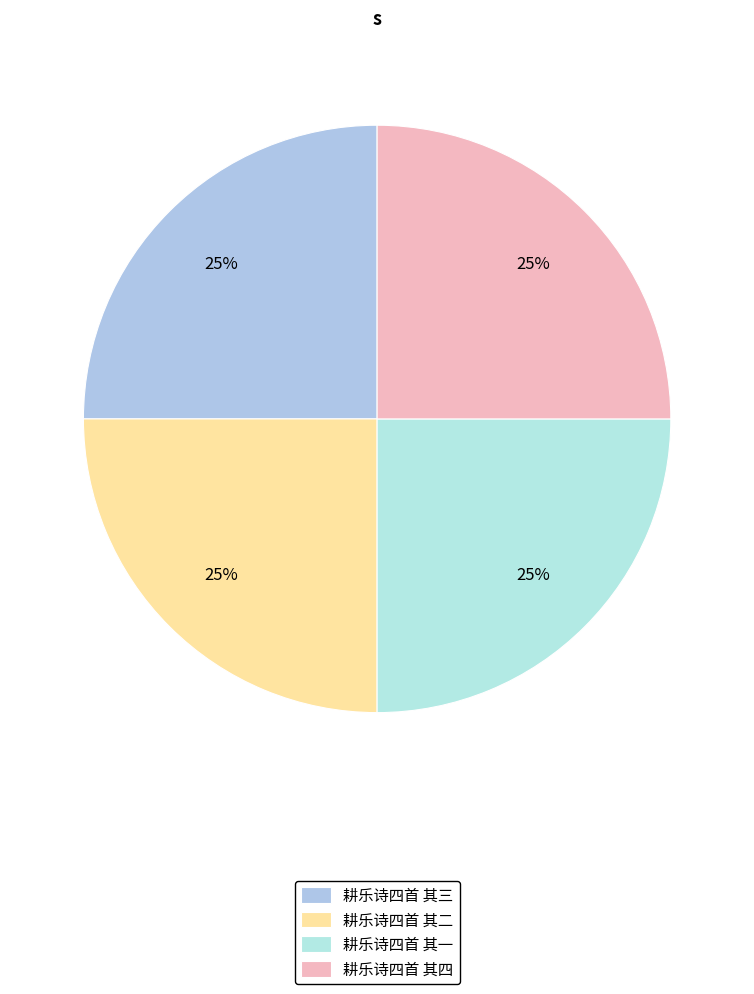

The 耕乐诗四首 其三 slice represents 25% of the pie. True or false?

True